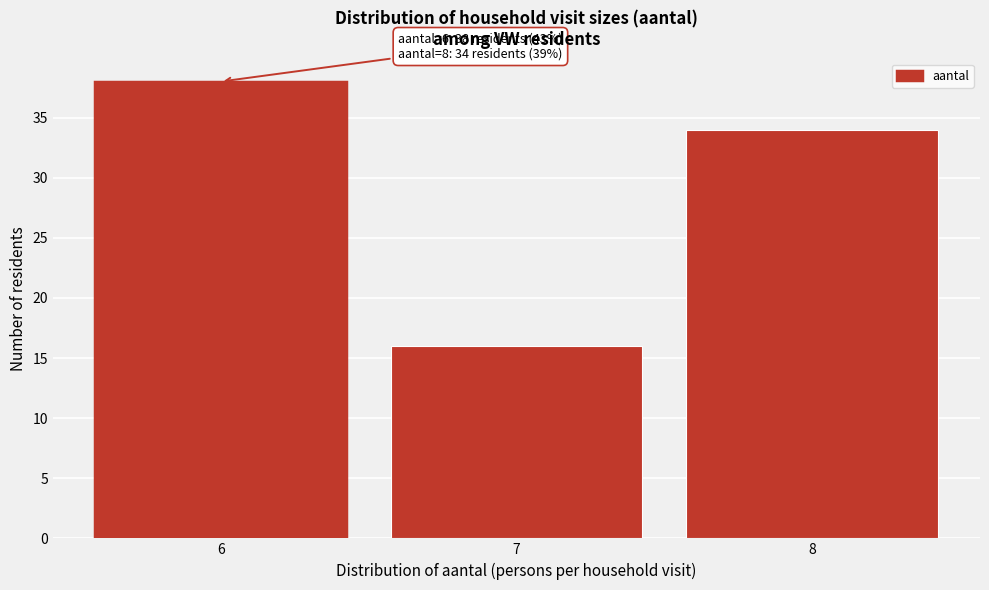

Reading left to right, transcribe all the data shown in this chart.

6=38	7=16	8=34